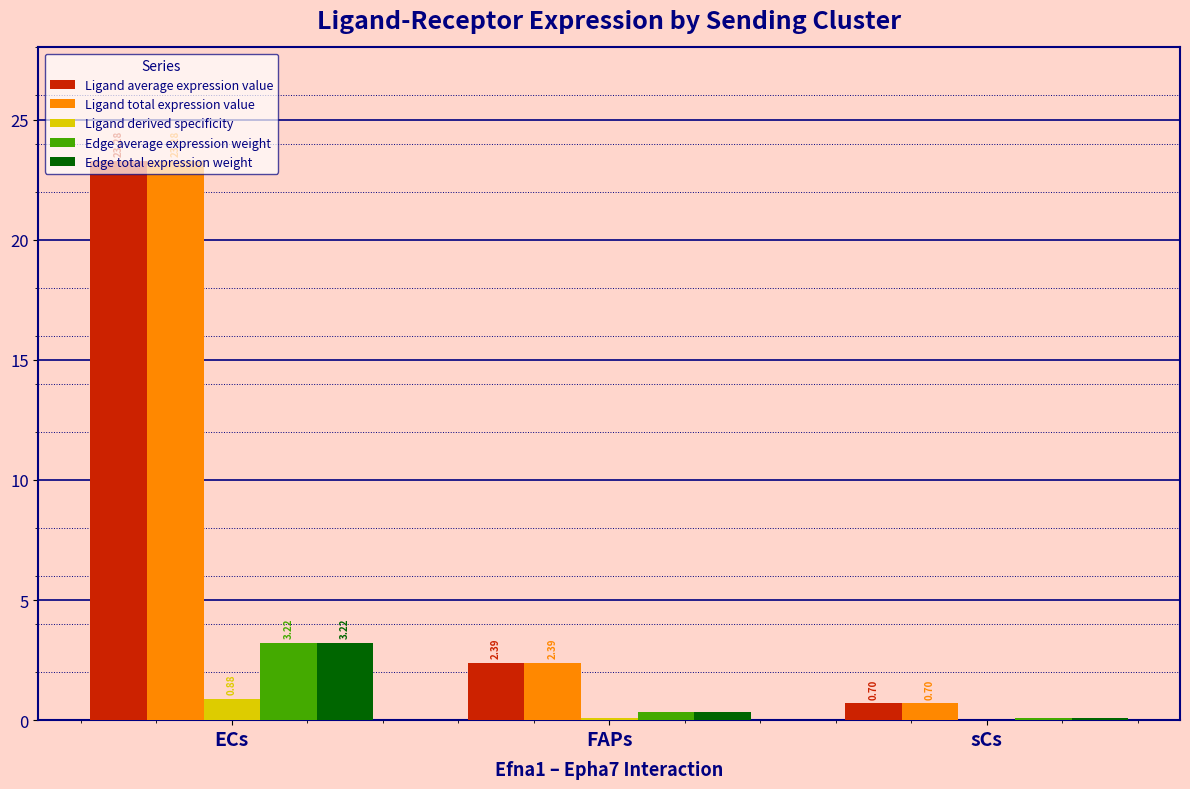

Where is Ligand total expression value nearest to the value 11?

FAPs